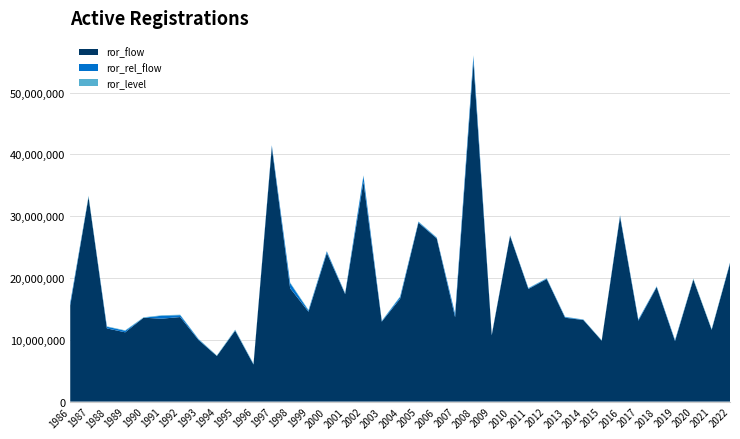

At which category is the sum across all series the highest?

2008